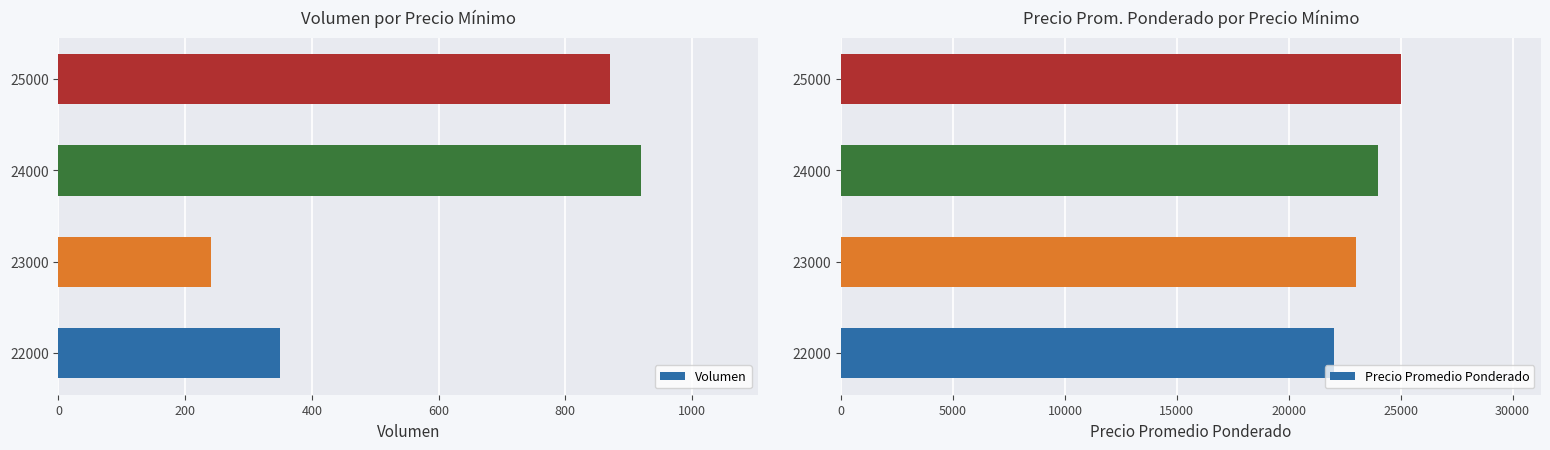

List the labels in order of Volumen value, largest first.

24000, 25000, 22000, 23000